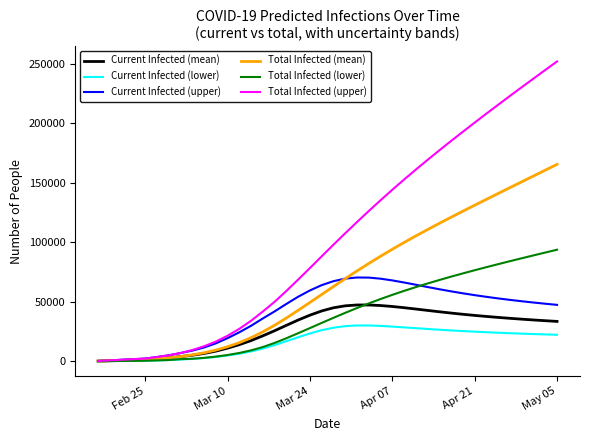

Rank the series by their maximum value, from lowest to highest.

Current Infected (lower), Current Infected (mean), Current Infected (upper), Total Infected (lower), Total Infected (mean), Total Infected (upper)